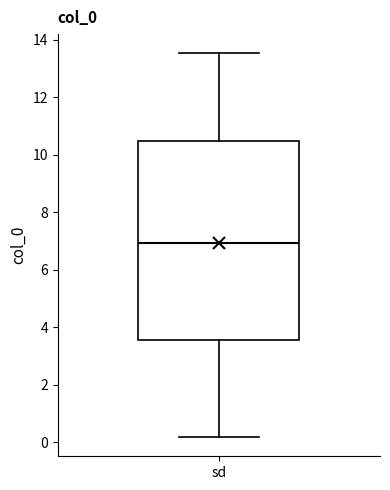

Where does the upper whisker of the box for sd end on the y-axis? The values are not printed on the chart, so give them approximately, as read against the axis.

13.6